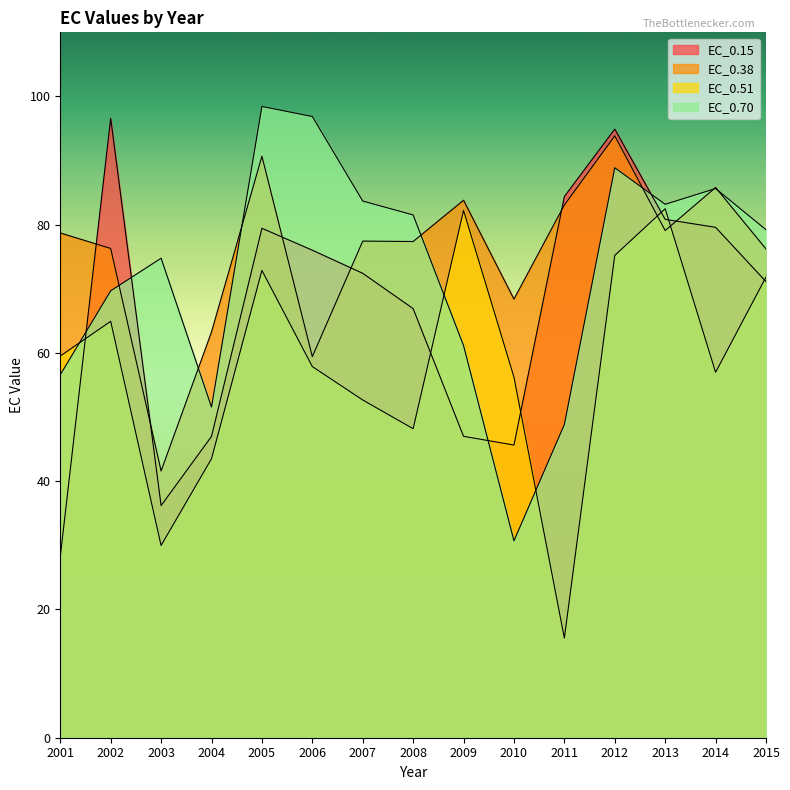

At which label does EC_0.15 reach its minimum?

2001